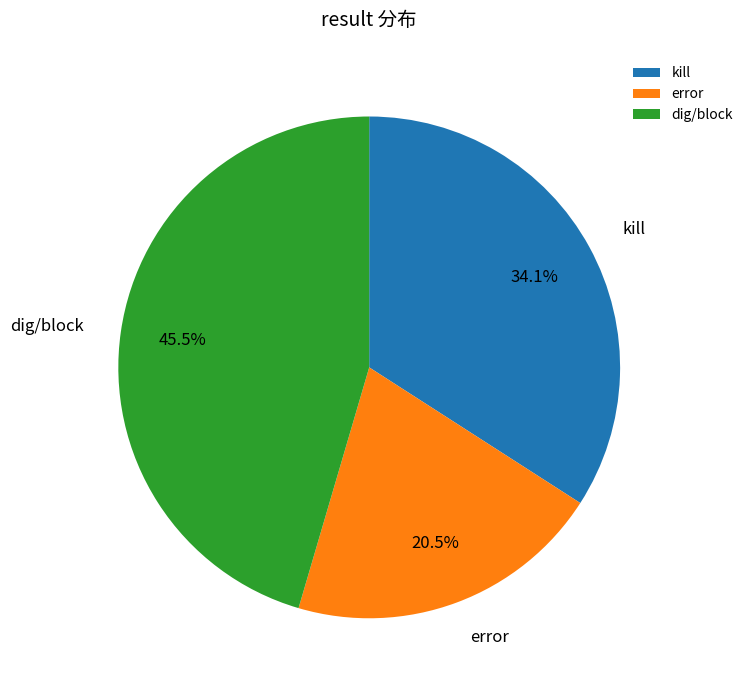

Which category has the biggest portion of the pie?

dig/block